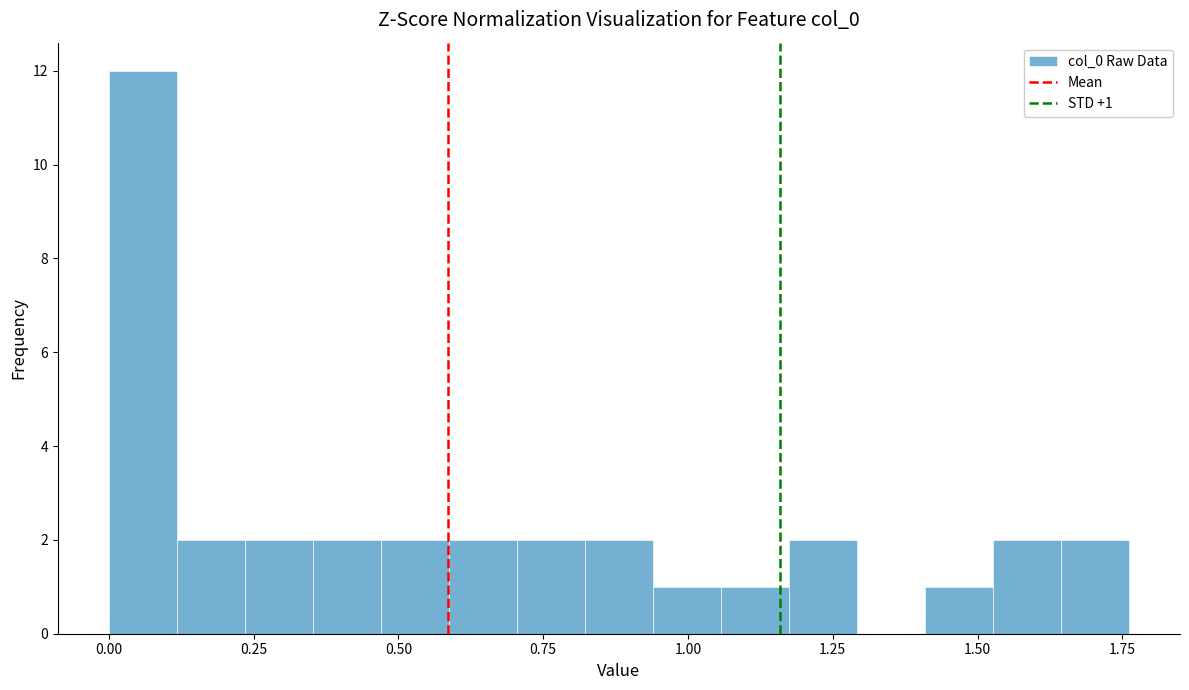

Read against the x-axis, roughly where is the centre of the tallest bar?

0.05